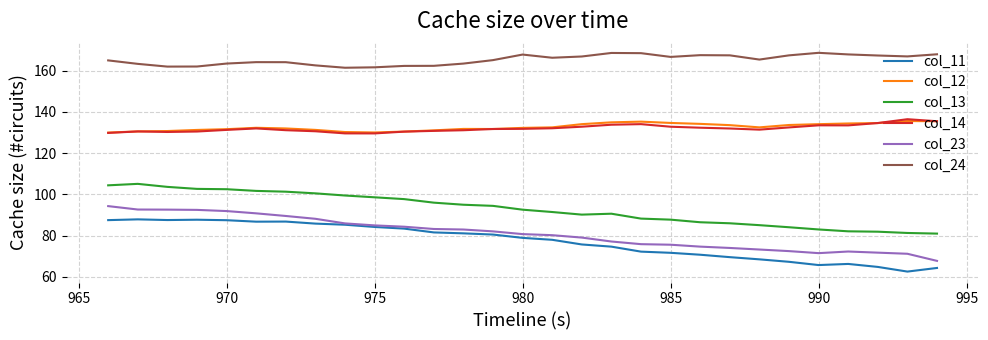

What is the minimum value shown in the chart?

62.5